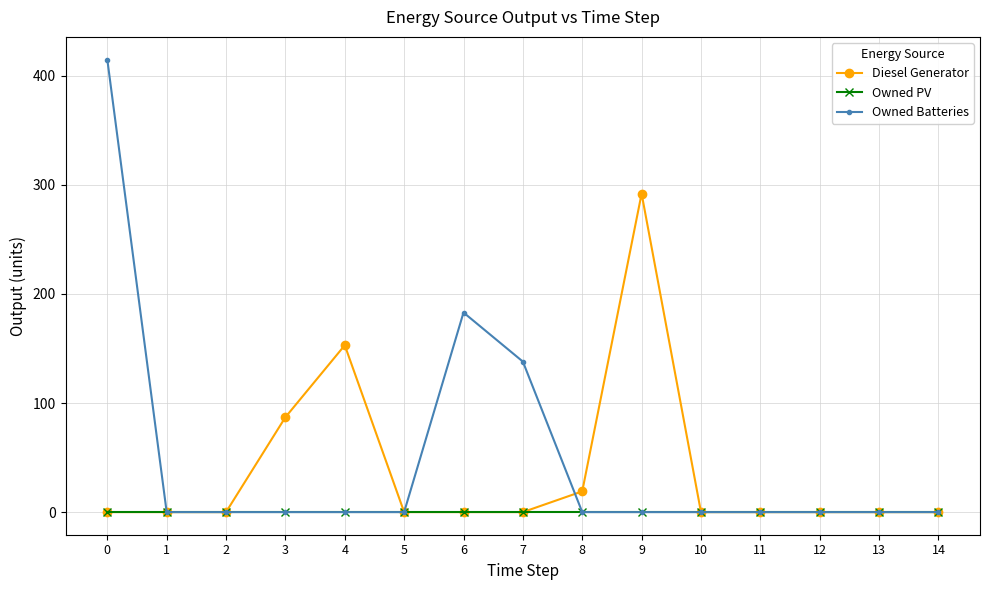

What is the difference between the maximum and second lowest values in the Owned Batteries series?

415